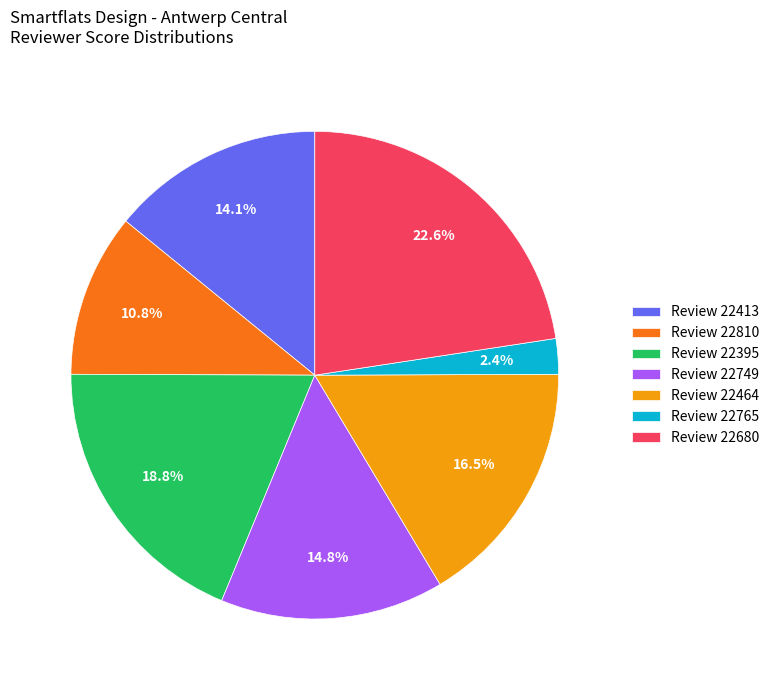

Does Review 22749 account for over 50% of the chart?

No